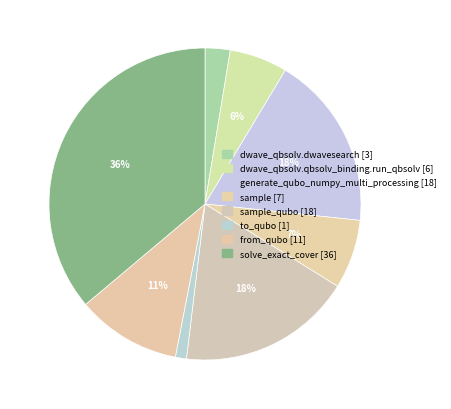

Count the number of slices in the pie.

8